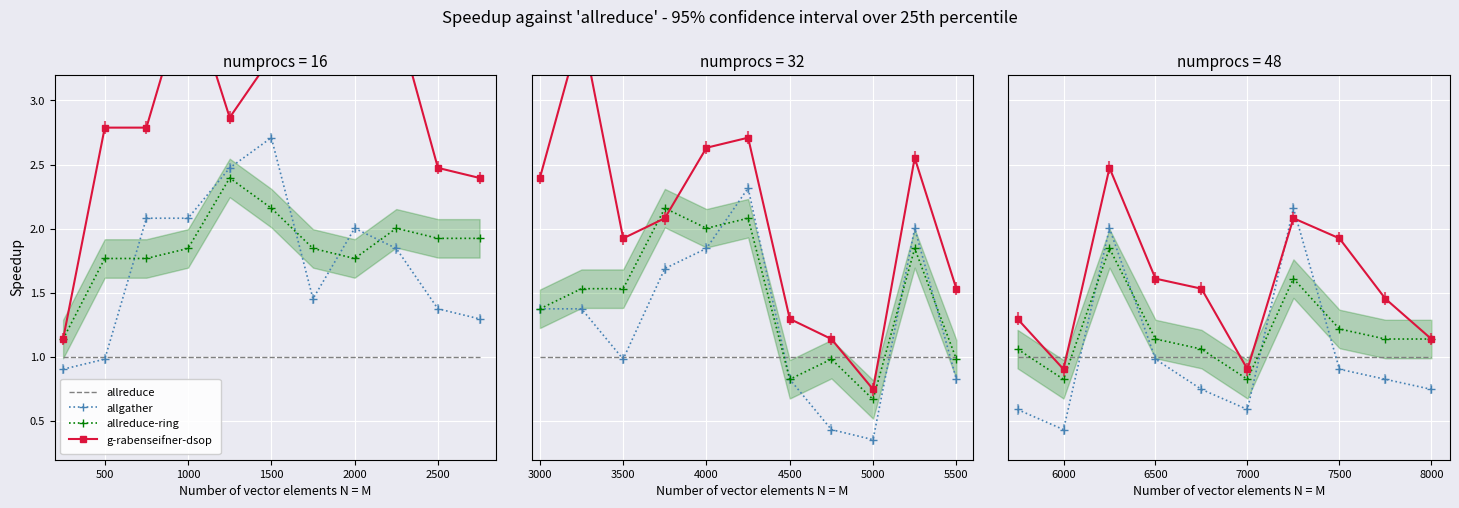

At how many categories does at least one series exceed 1?

8